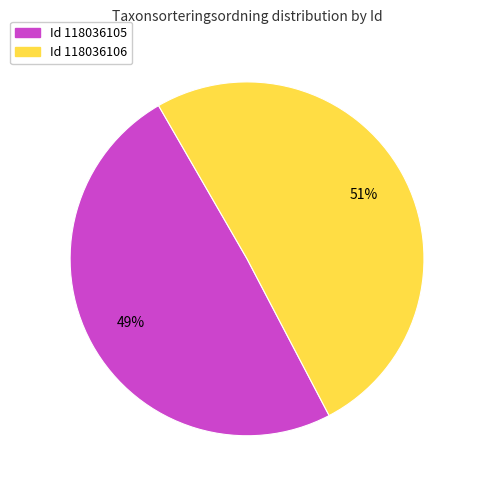

To the nearest percent, what is the average slice percentage?

50%